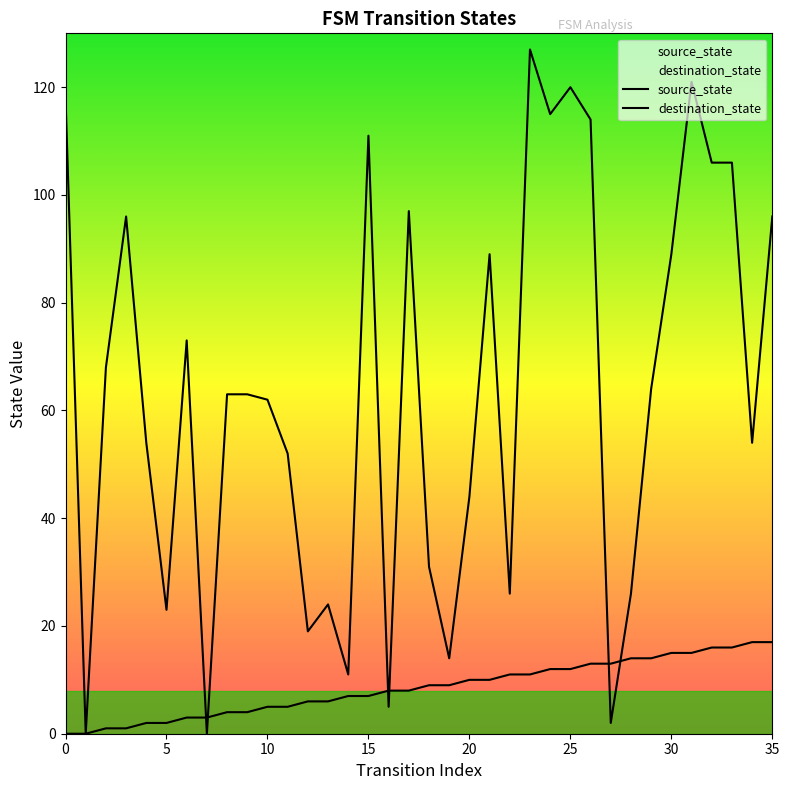

In destination_state, how many points are higher than both neighbors (excluding endpoints)?

9